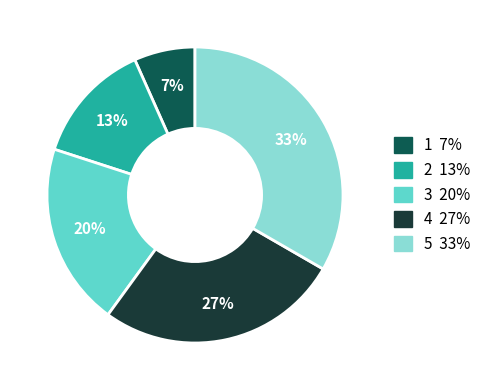

Count the number of slices in the pie.

5